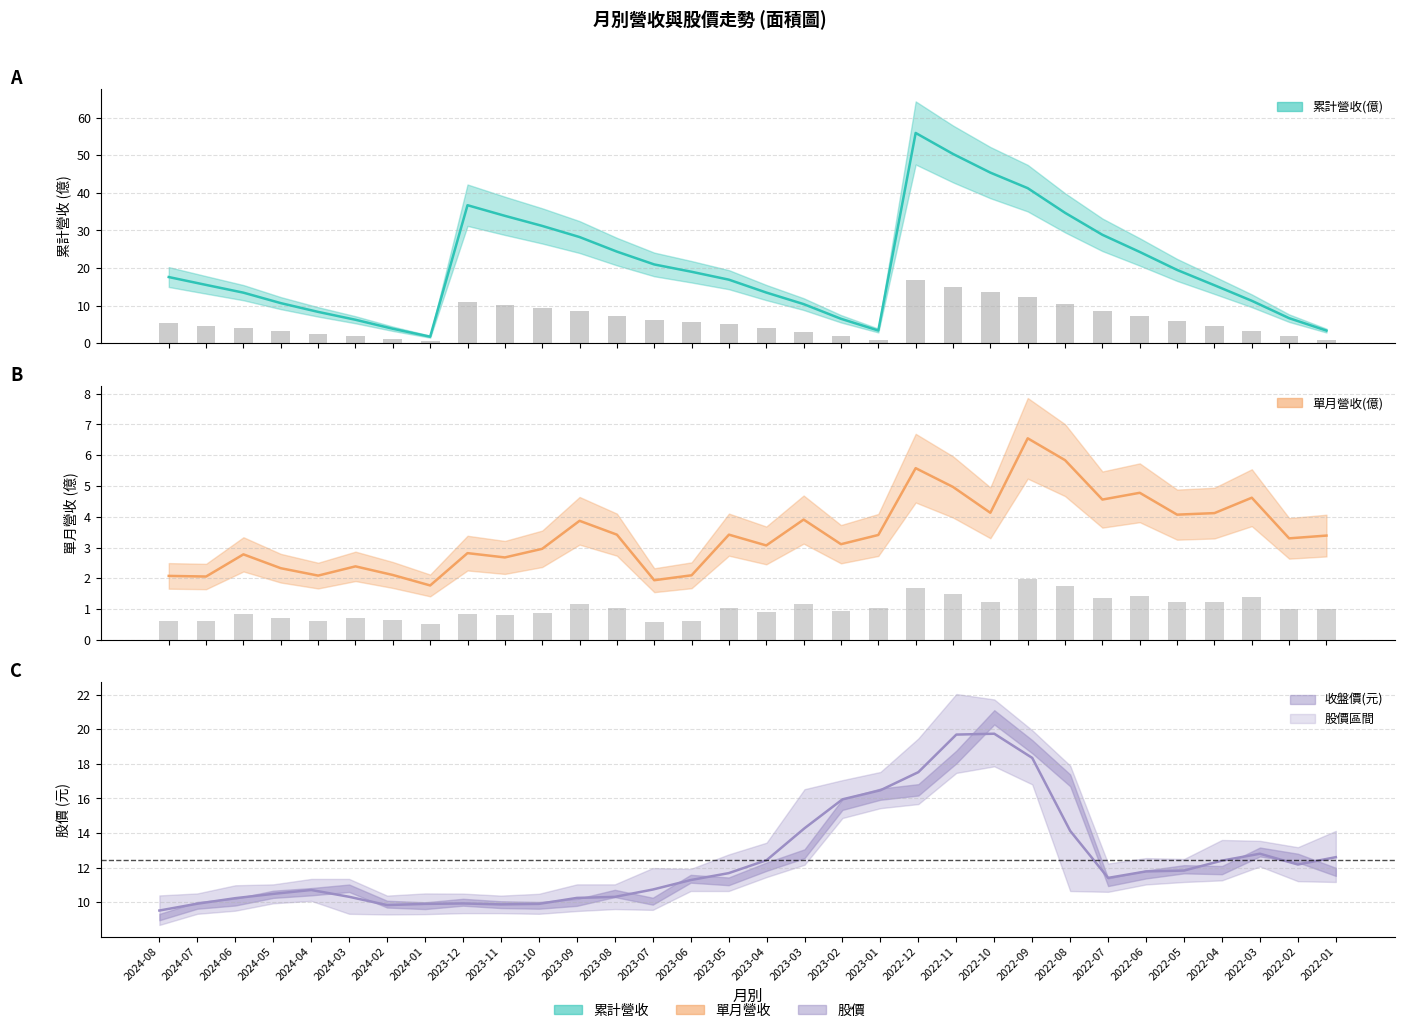

Between 2024-04 and 2022-06, which series saw the biggest shift?

累計營收(億)